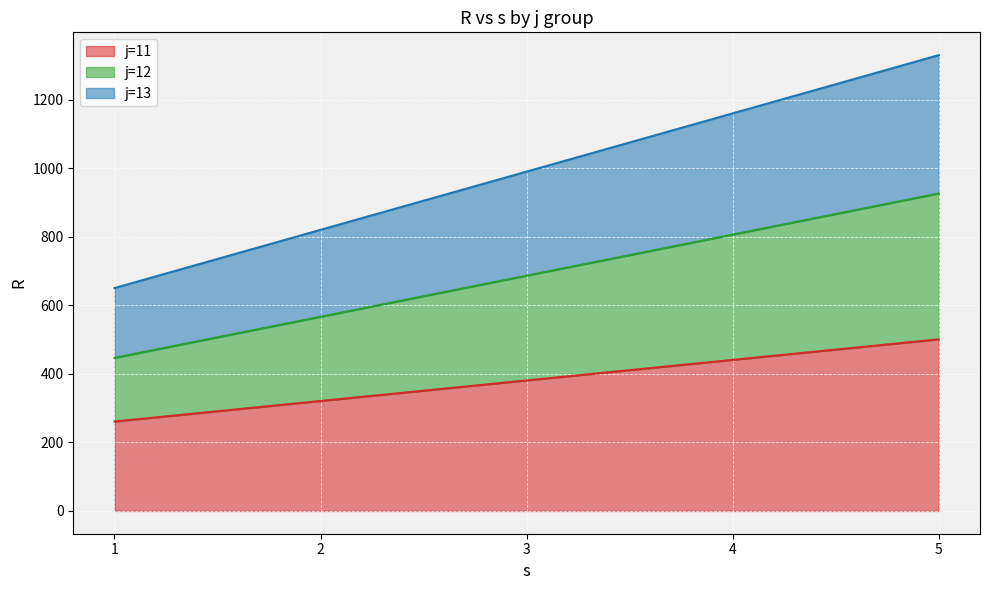

Rank the categories by j=11 value from highest to lowest.

5, 4, 3, 2, 1